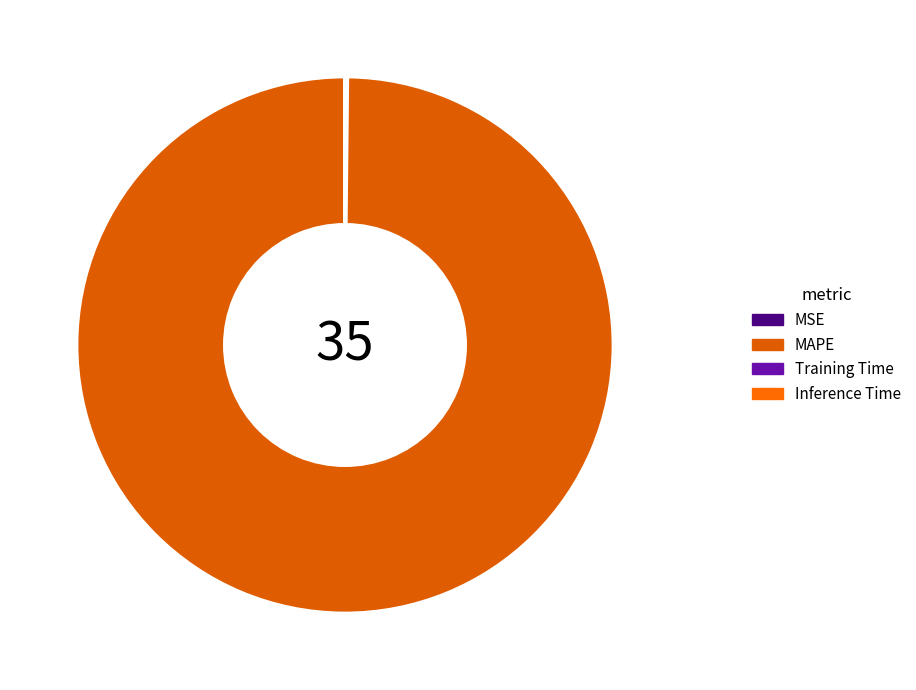

Is it true that MSE is 0% of the pie?

True